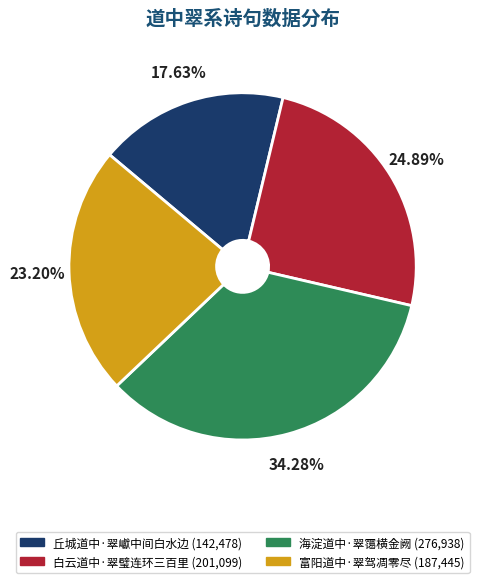

What percentage is the 海淀道中·翠霭横金阙 slice, to the nearest percent?

34%